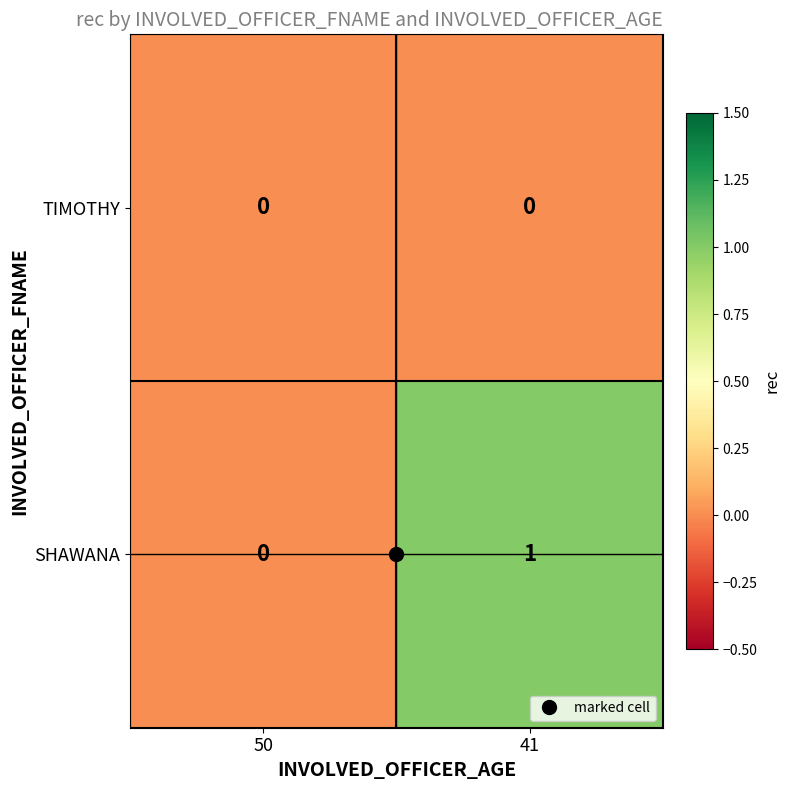

Which series has the largest total across all categories?

SHAWANA